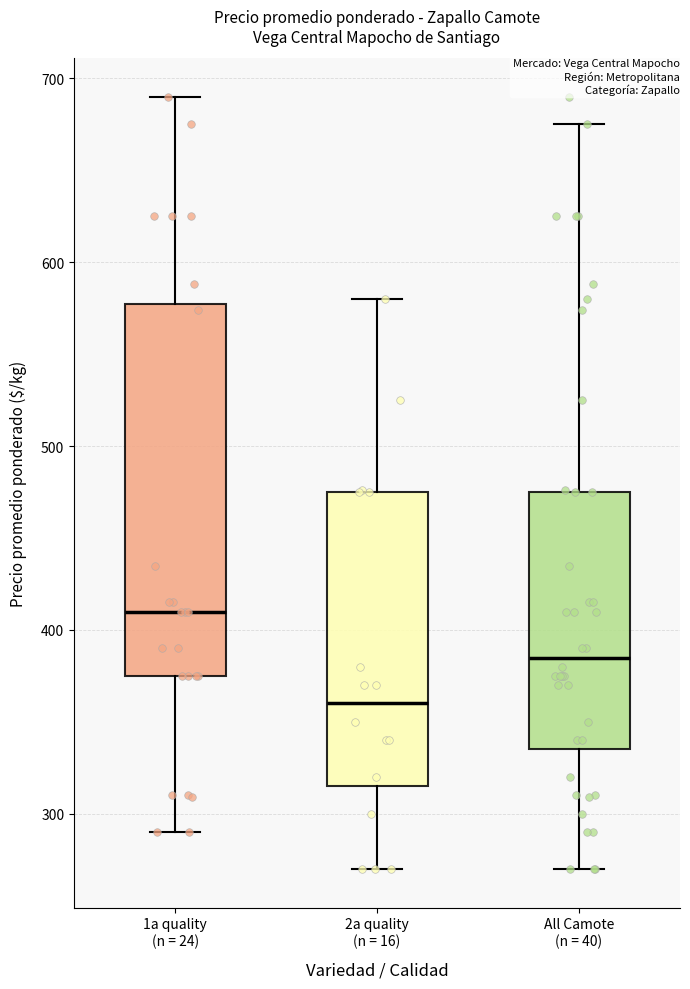

Where does the lower whisker of the box for All Camote (n = 40) end on the y-axis? The values are not printed on the chart, so give them approximately, as read against the axis.

270